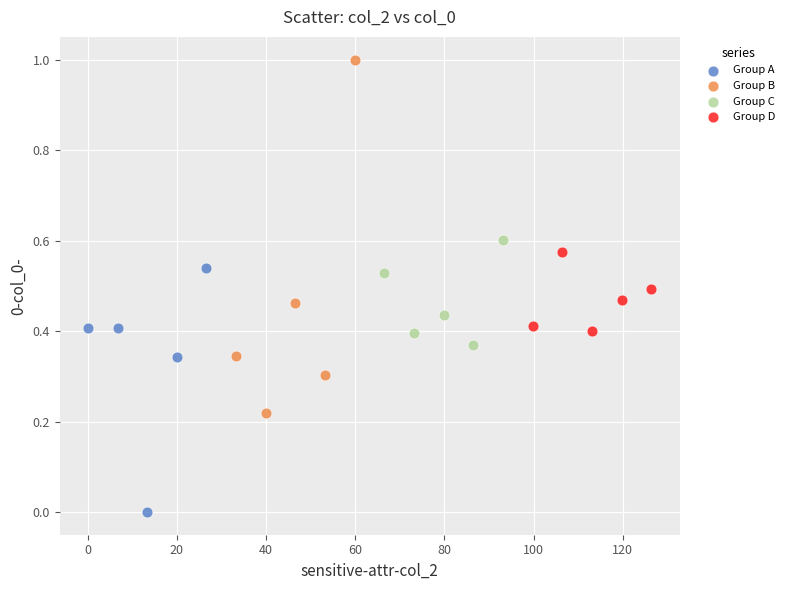

Which series has the largest Y range (max minus min)?

Group B